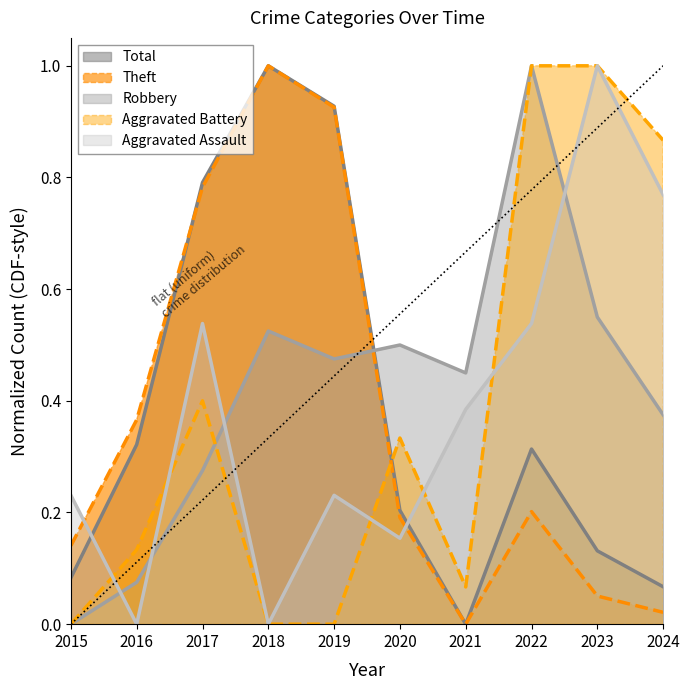

Which series has the widest spread of values?

Theft